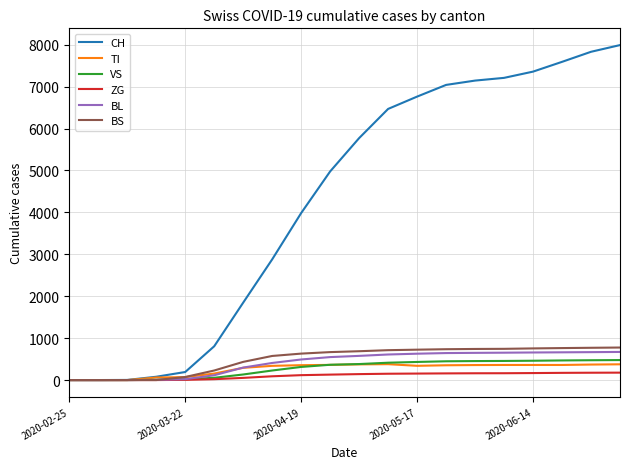

What is the difference between the second highest and second lowest values in the ZG series?

175